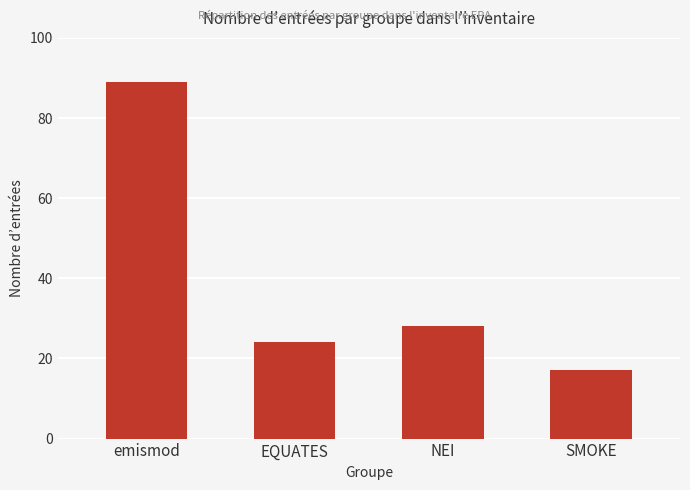

True or false: the data shows 15 at EQUATES.

False